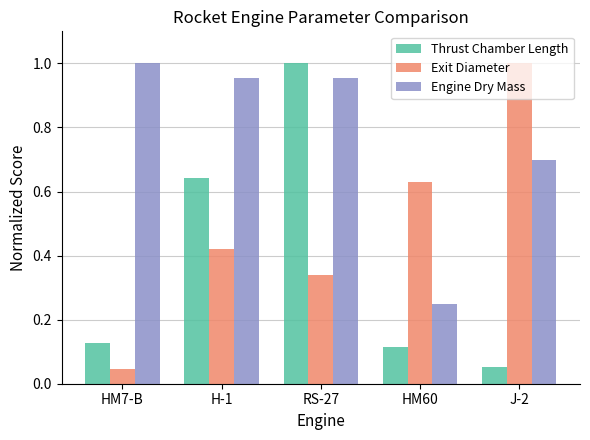

At which label does Engine Dry Mass reach its minimum?

HM60